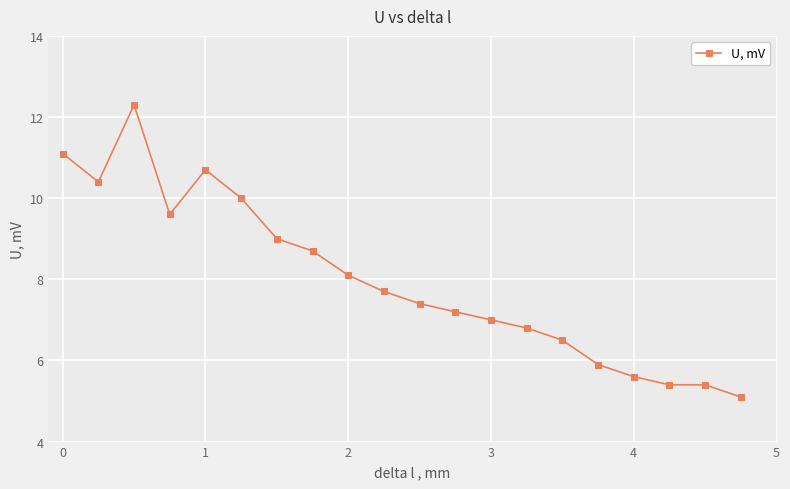

What is the difference between the maximum and minimum values?

7.2